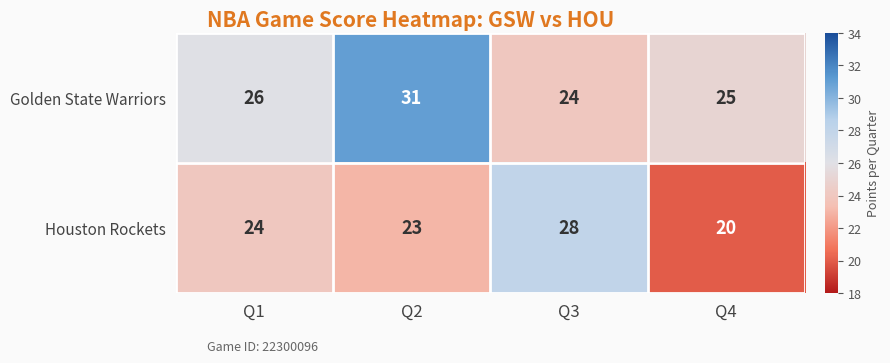

Between Q2 and Q3, which series saw the biggest shift?

Golden State Warriors